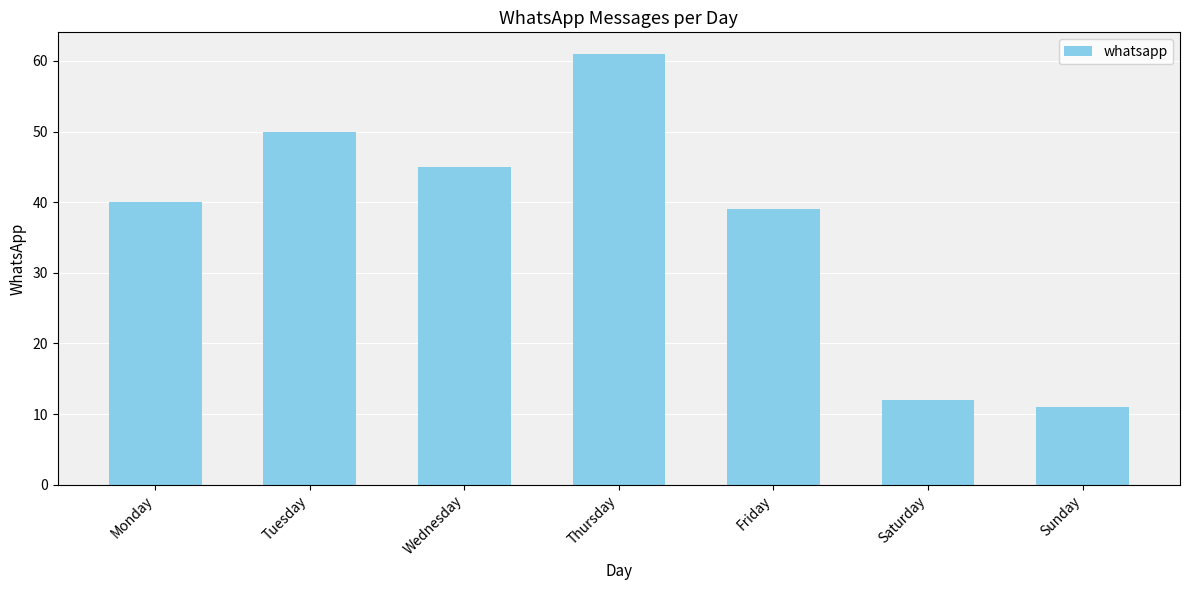

List the labels in order of value, largest first.

Thursday, Tuesday, Wednesday, Monday, Friday, Saturday, Sunday